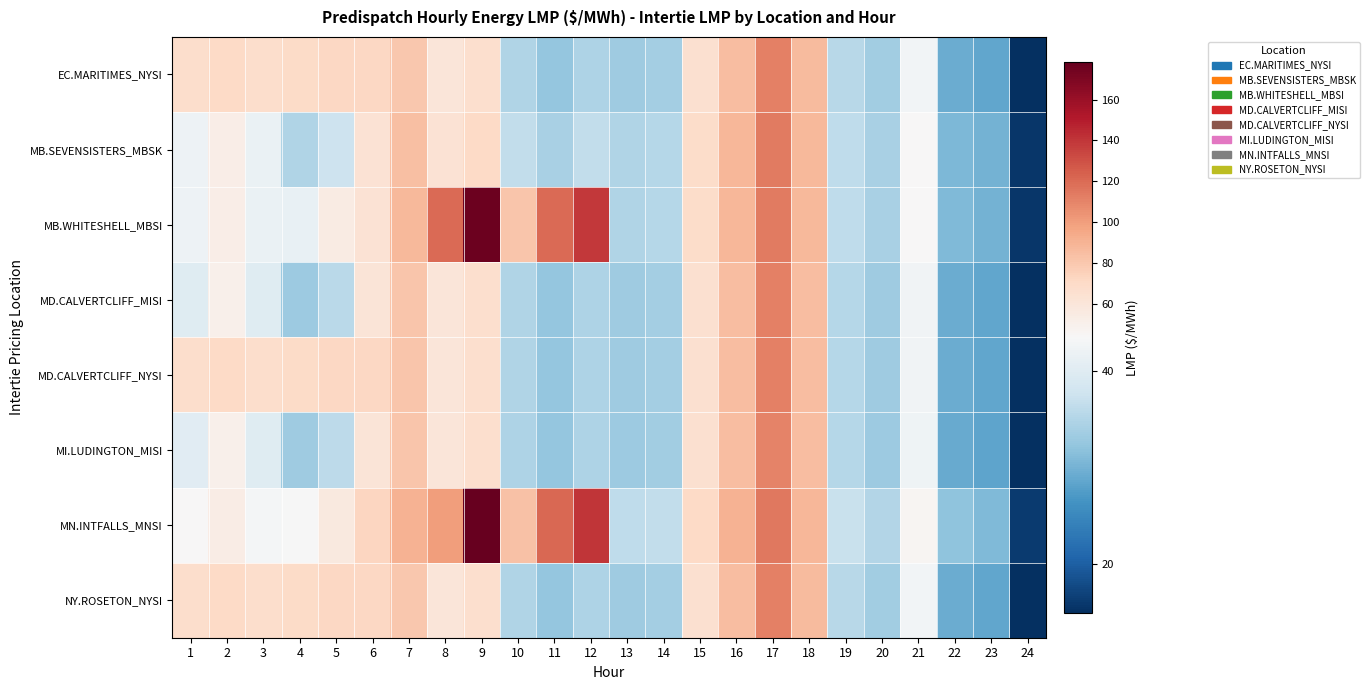

Which has a higher value, 17 or 10?

17